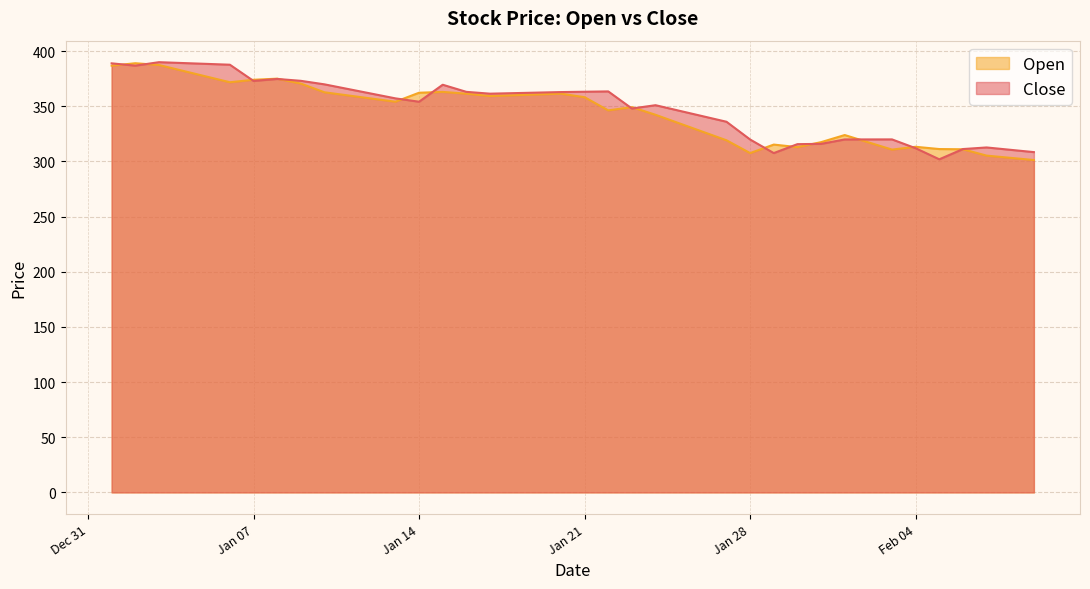

What is the minimum value for Close?

301.9